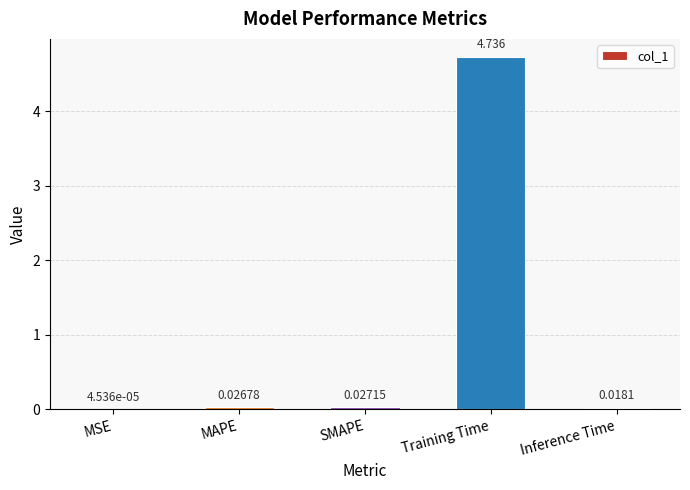

At which category does the chart reach its peak across all series?

Training Time